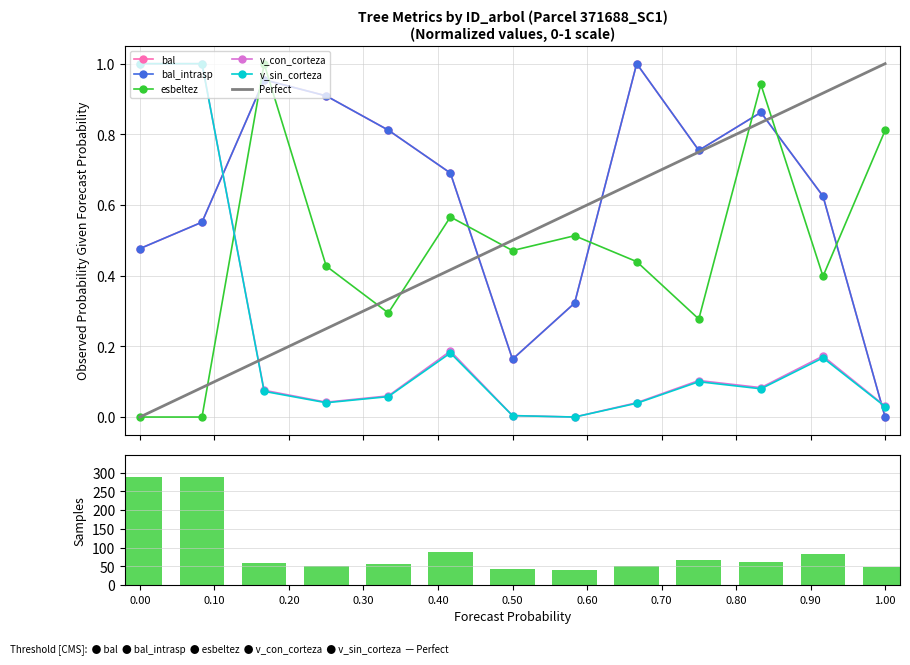

Which series has the widest spread of values?

bal